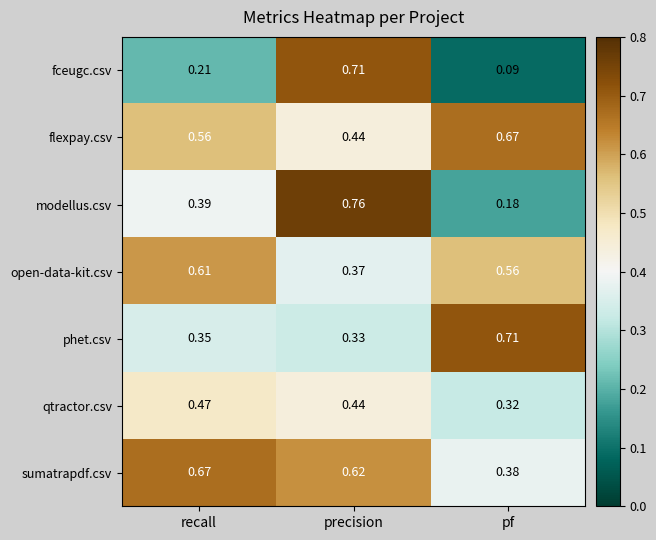

At which label does open-data-kit.csv reach its minimum?

precision